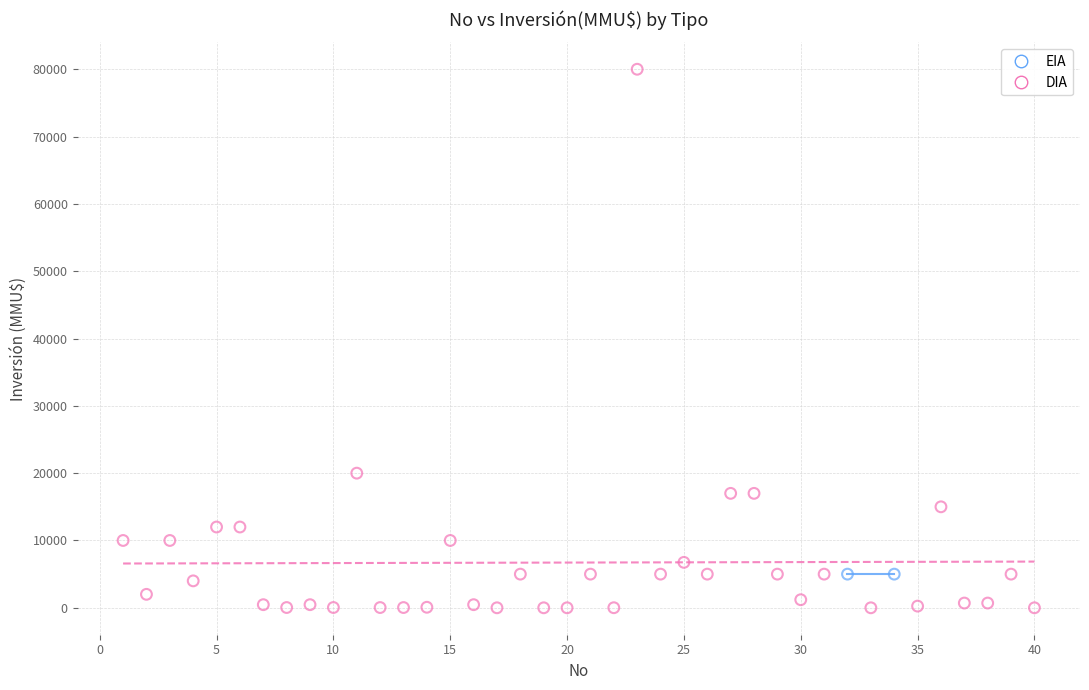

What are all the series names shown in the legend?

EIA, DIA